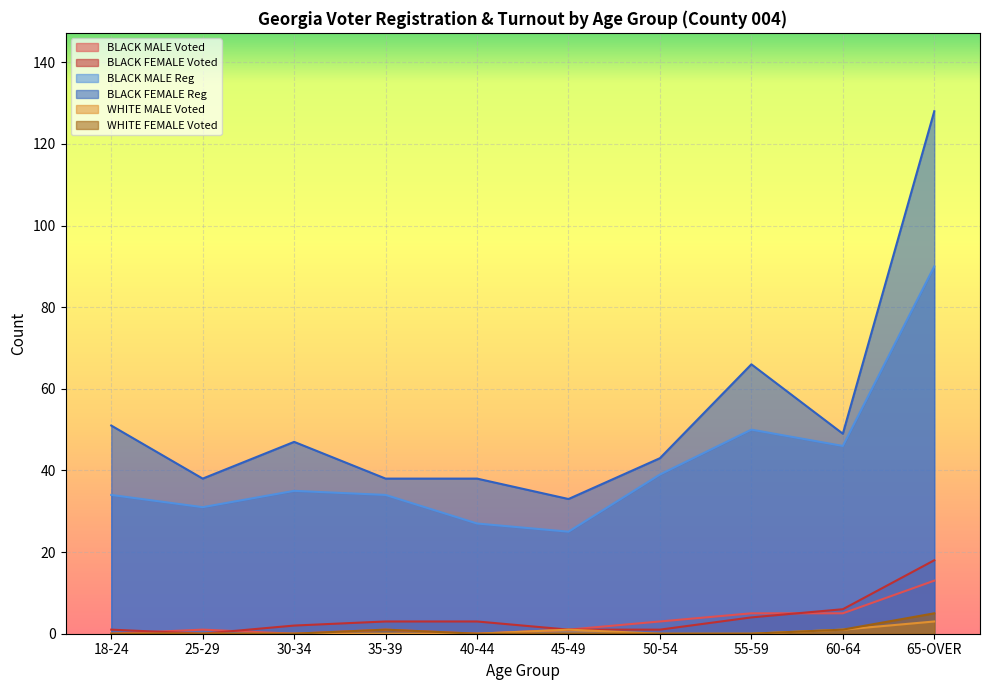

How many lines are shown in the chart?

6